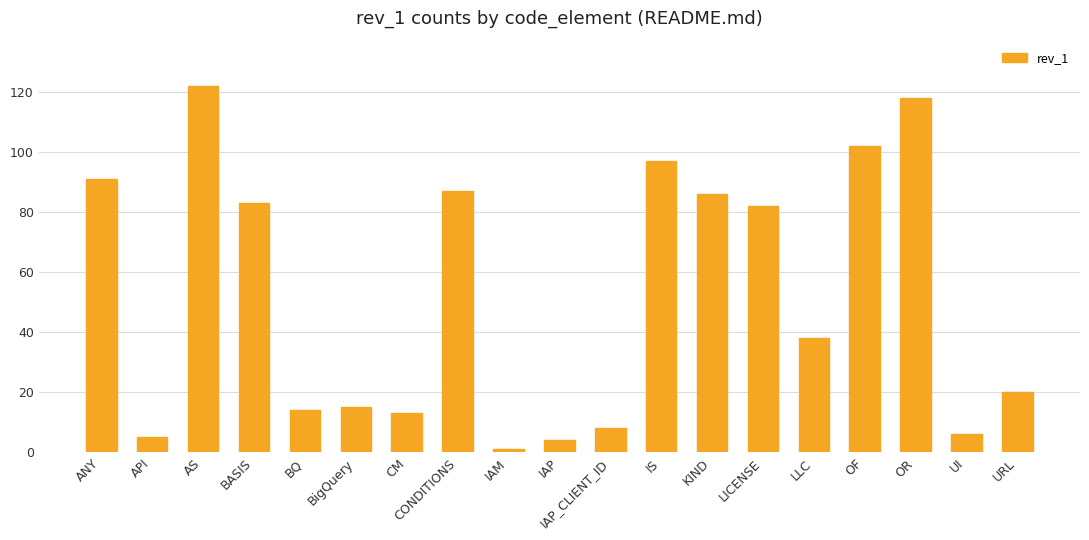

Are the bars grouped side by side (vs. stacked)?

No